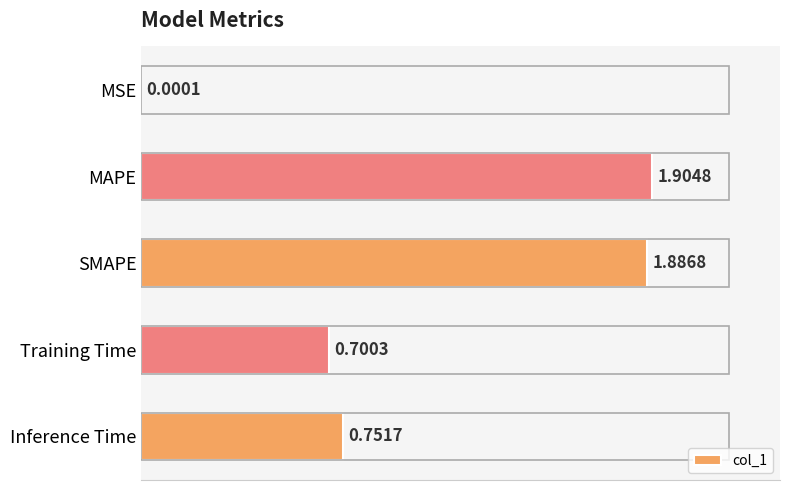

How many series are shown in this chart?

1